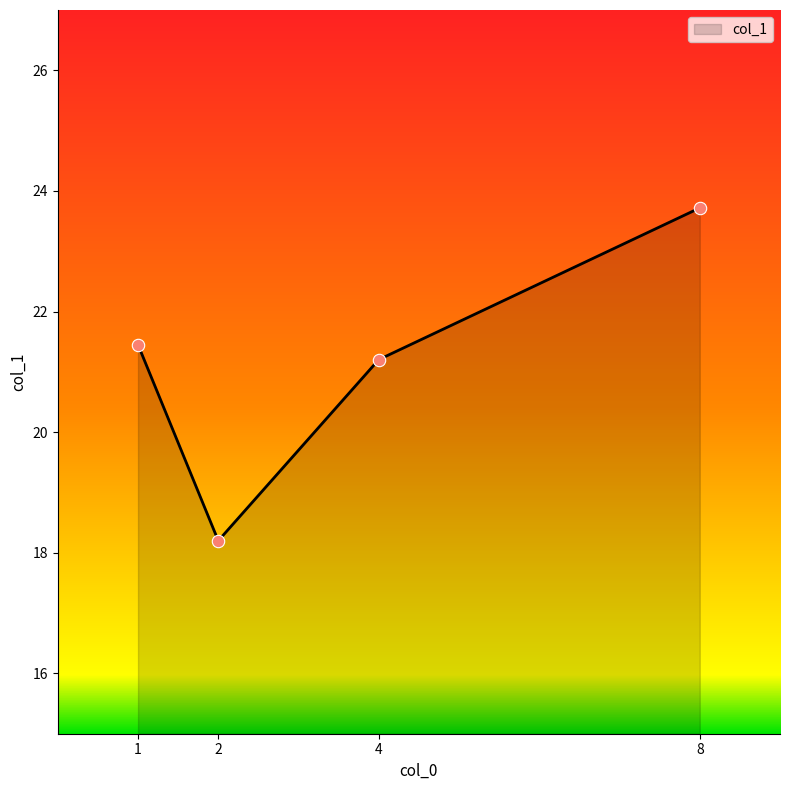

What is the change in value from 1 to 2?

-3.2